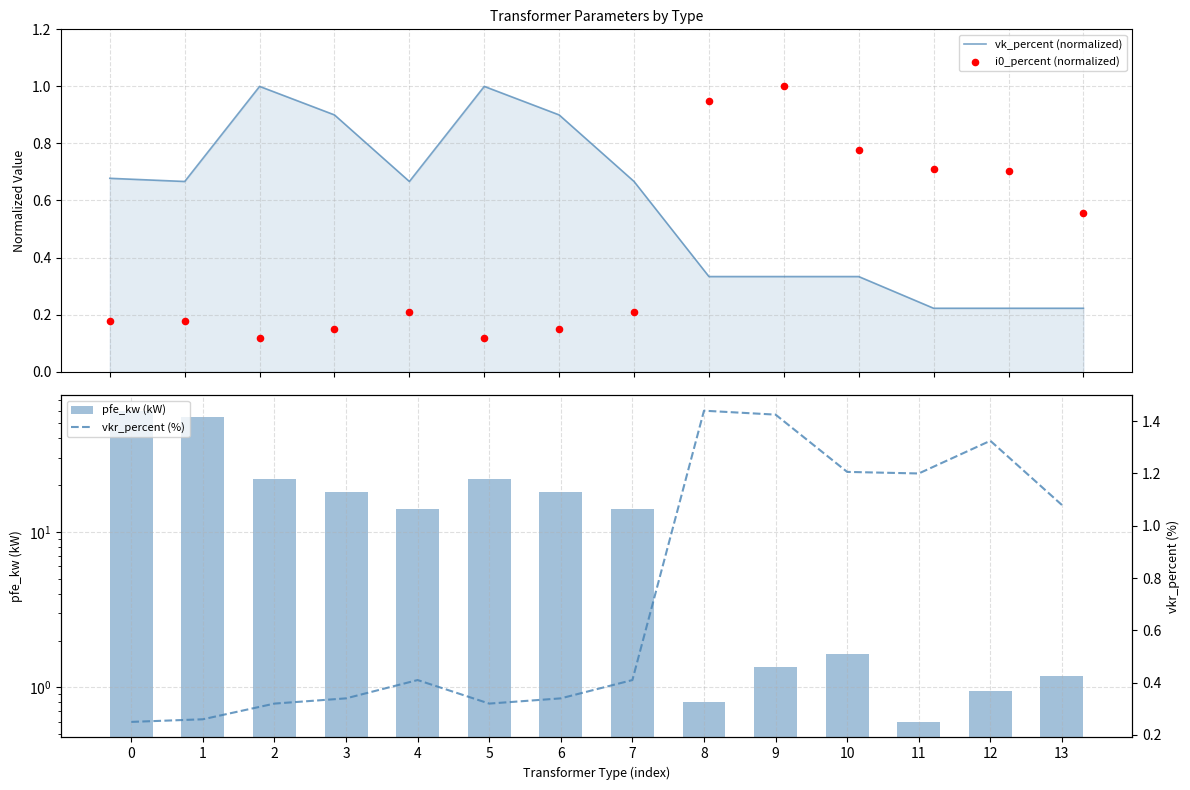

What is the total value across all series at 6?

19.4